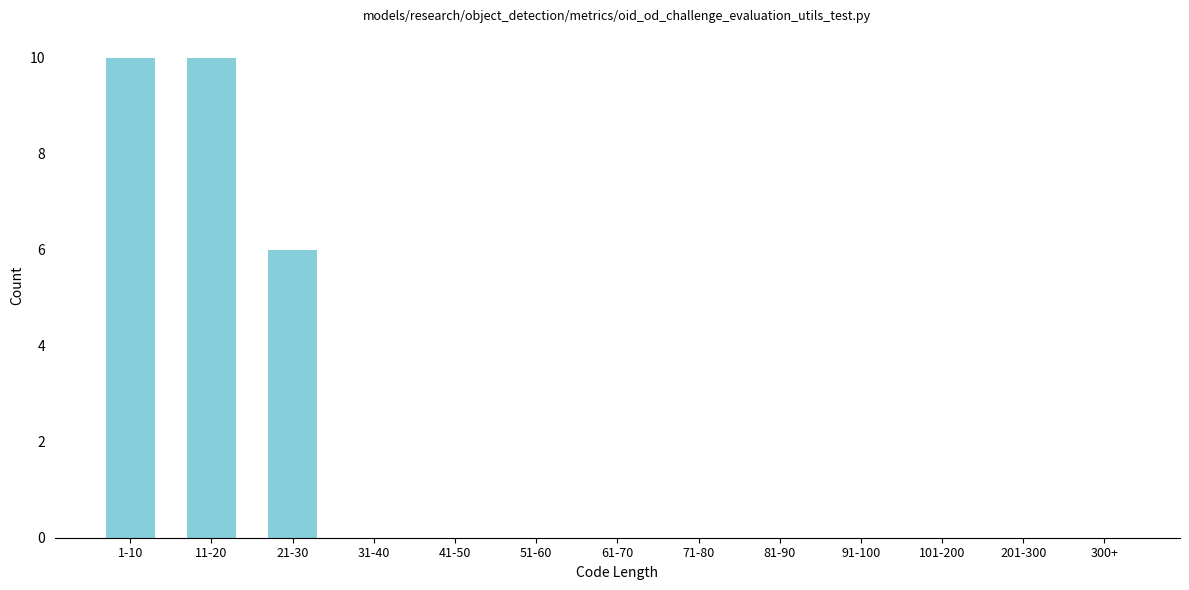

Reading left to right, extract all data points from this chart.

1-10=10	11-20=10	21-30=6	31-40=0	41-50=0	51-60=0	61-70=0	71-80=0	81-90=0	91-100=0	101-200=0	201-300=0	300+=0